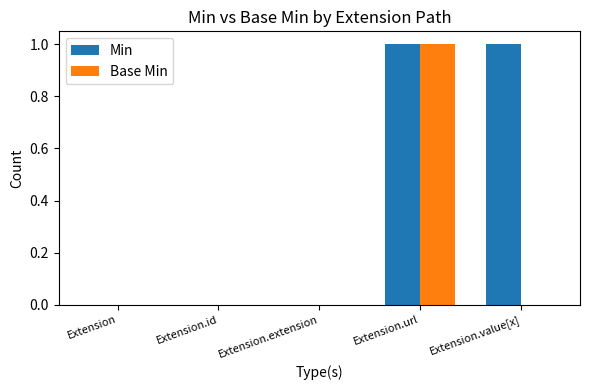

What is the sum of all Base Min values?

1